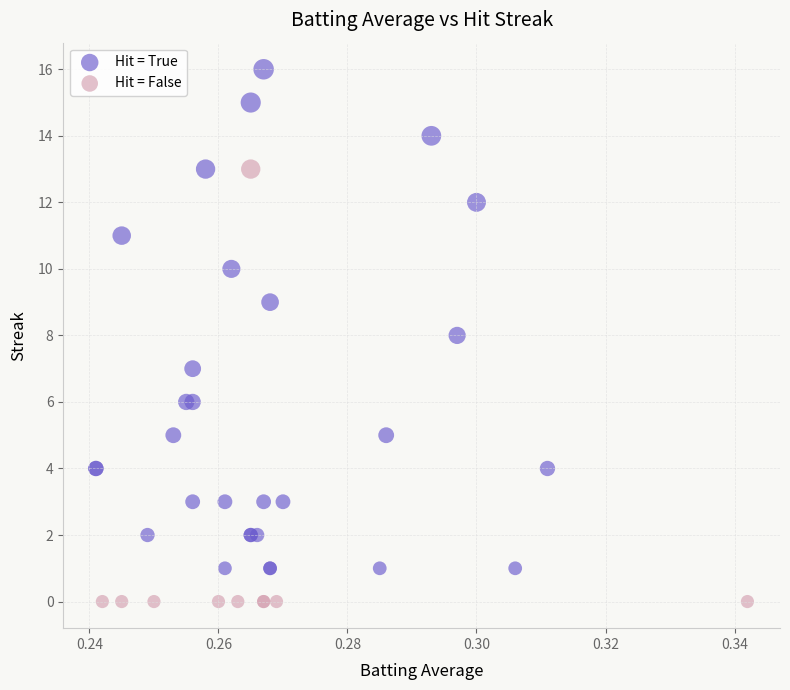

Which series contains the lowest Y value?

Hit = False